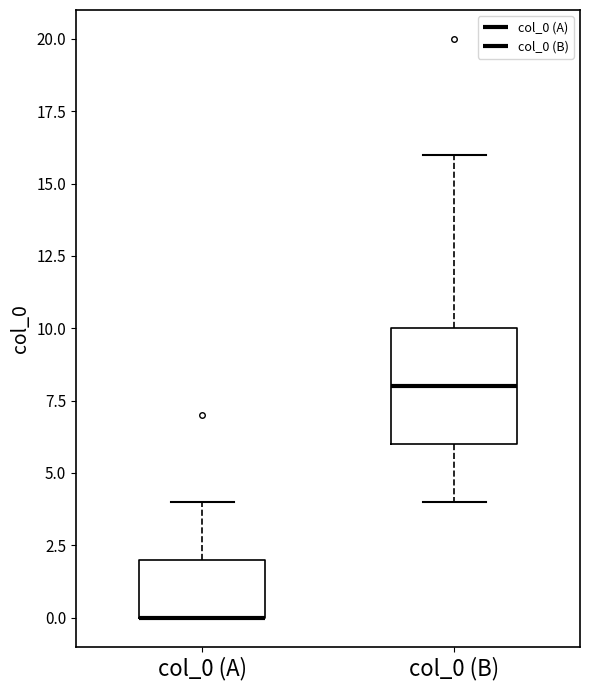

Comparing the boxes themselves (not the whiskers), which one is the tallest?

col_0 (B)